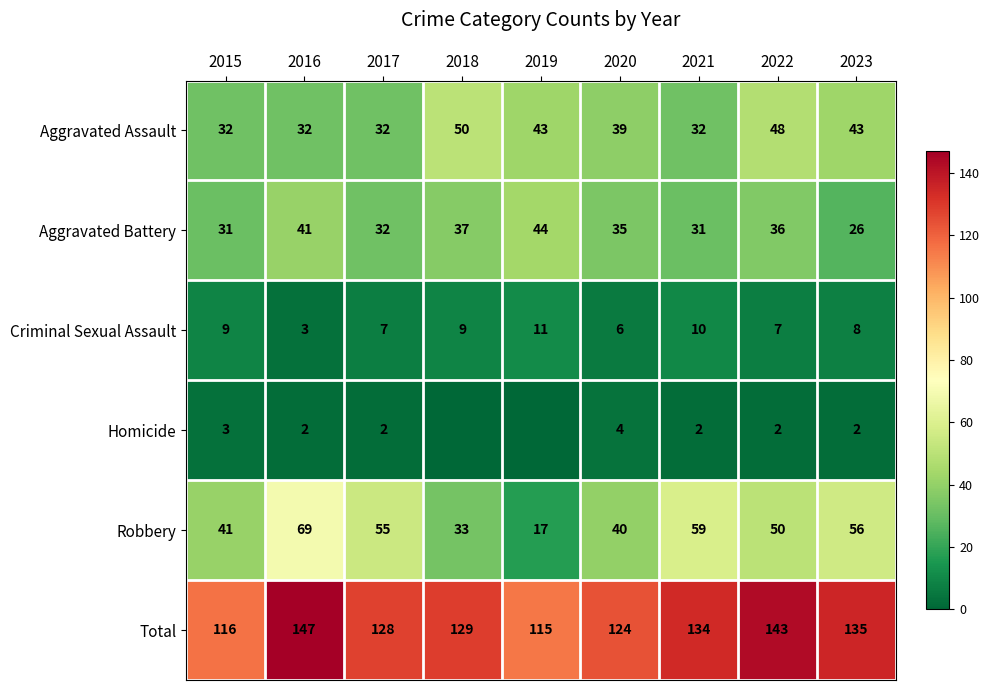

What is the difference between the highest and lowest values at 2023?

133